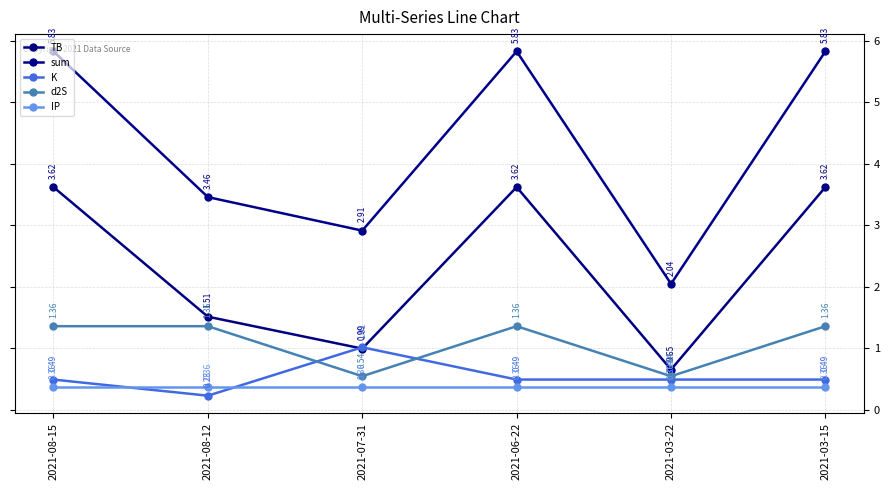

Is this an area chart (filled region under the line)?

No